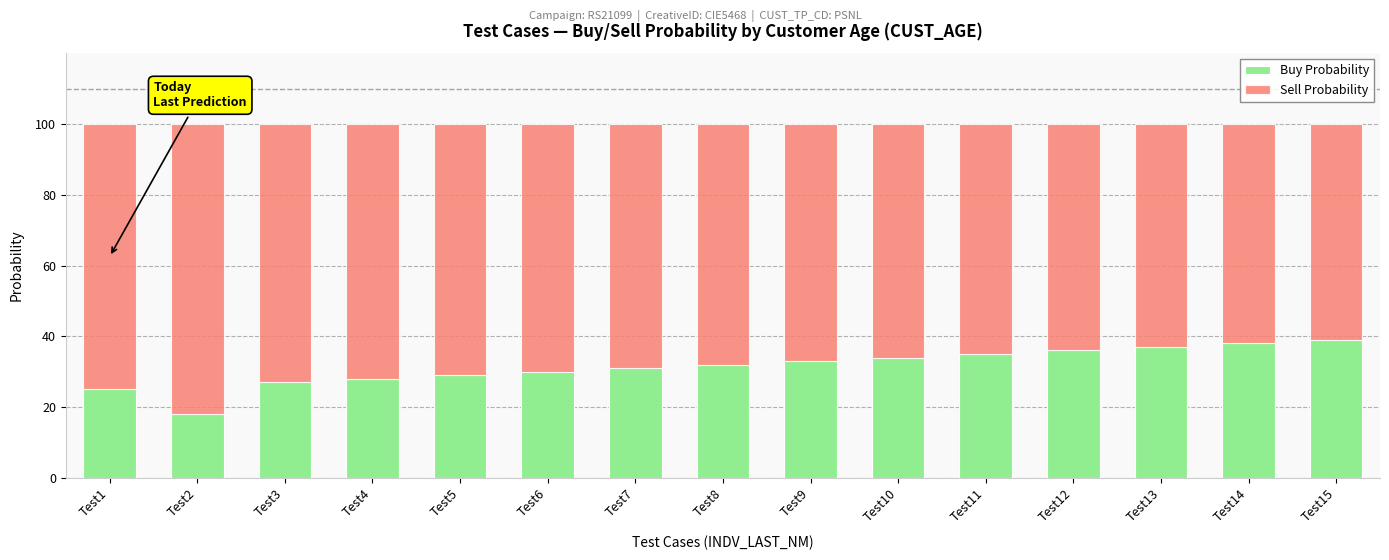

What is the total value across all series at Test11?

100